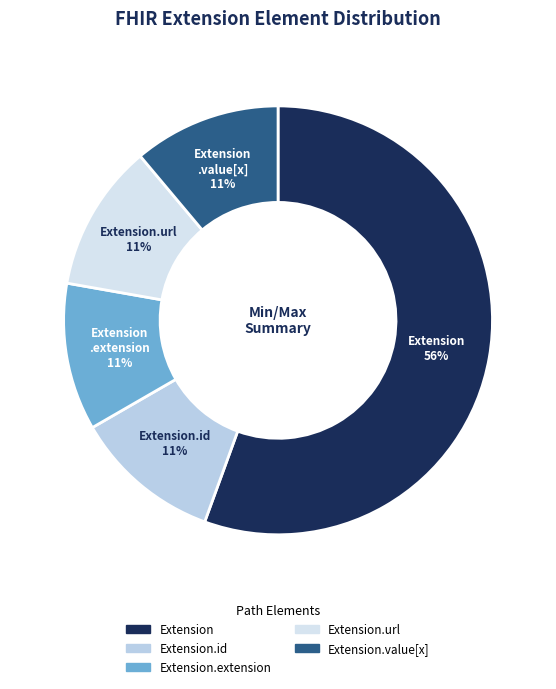

How many slices are in this pie chart?

5